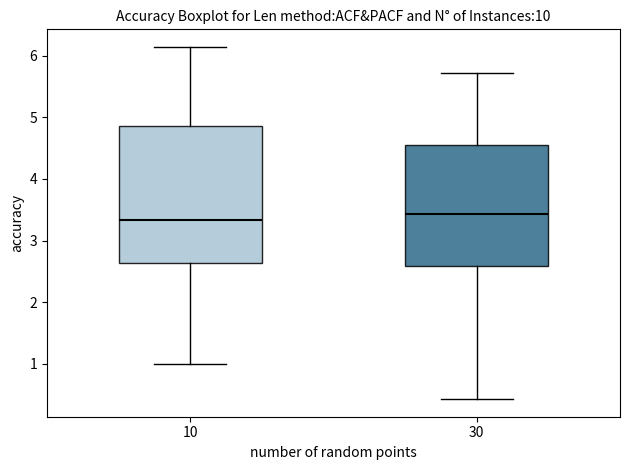

Comparing the boxes themselves (not the whiskers), which one is the tallest?

10